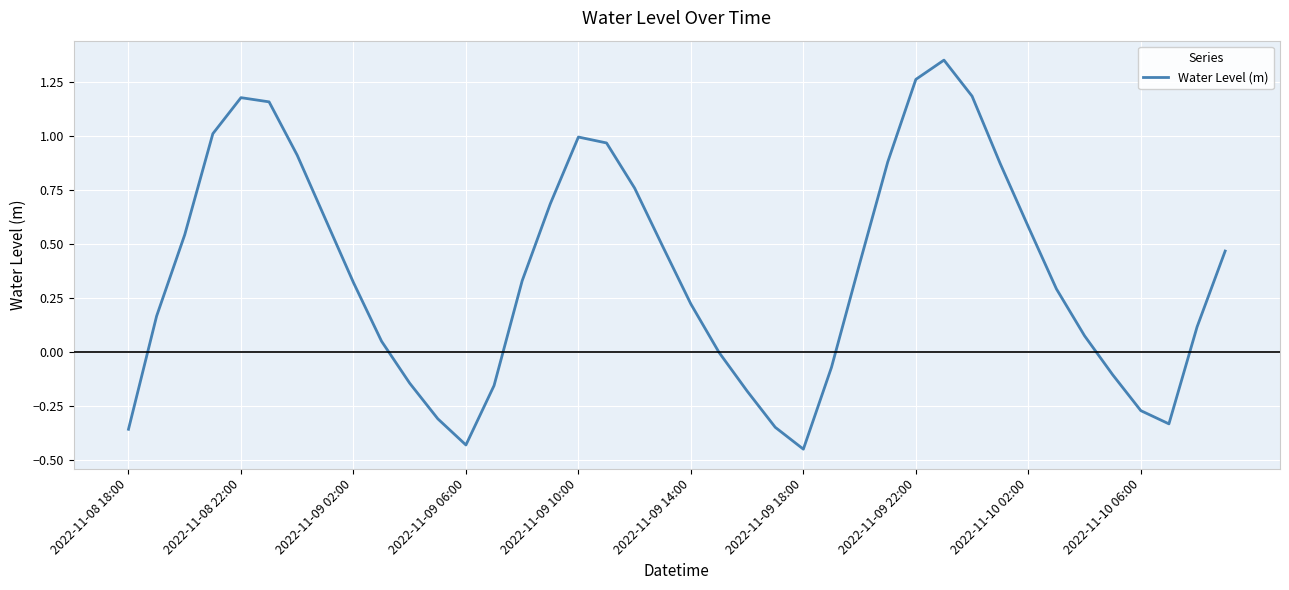

What is the difference between the maximum and minimum values?

1.8